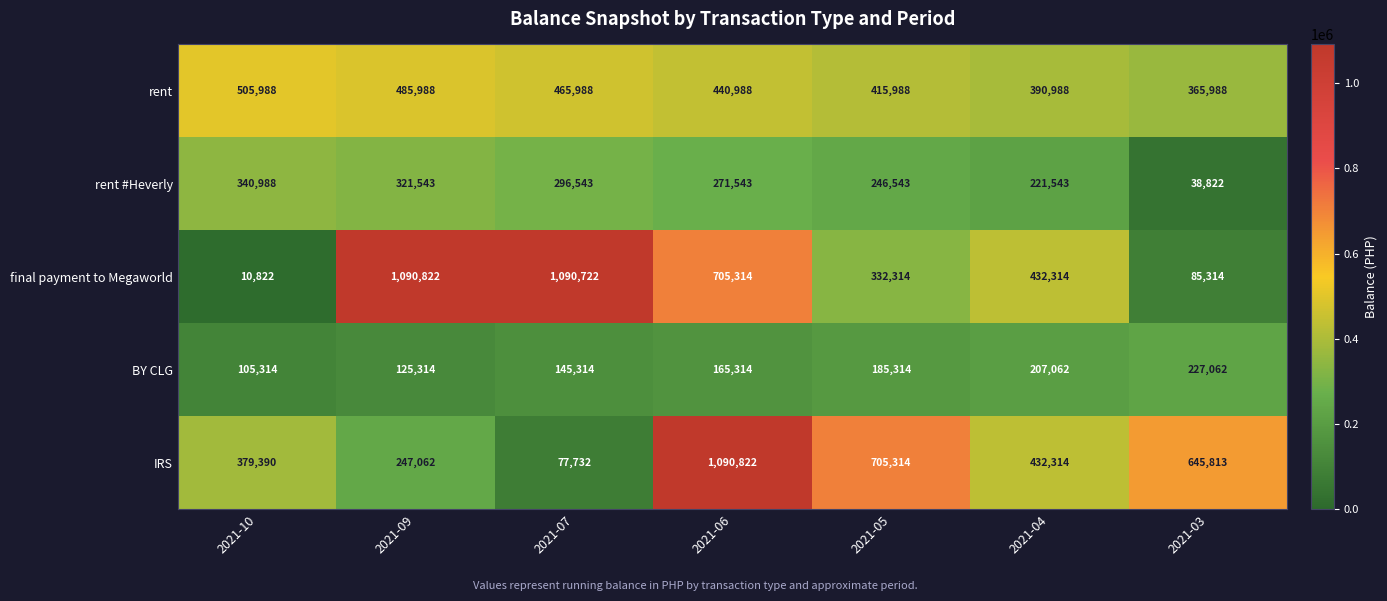

Which series has the largest range (max minus min)?

final payment to Megaworld